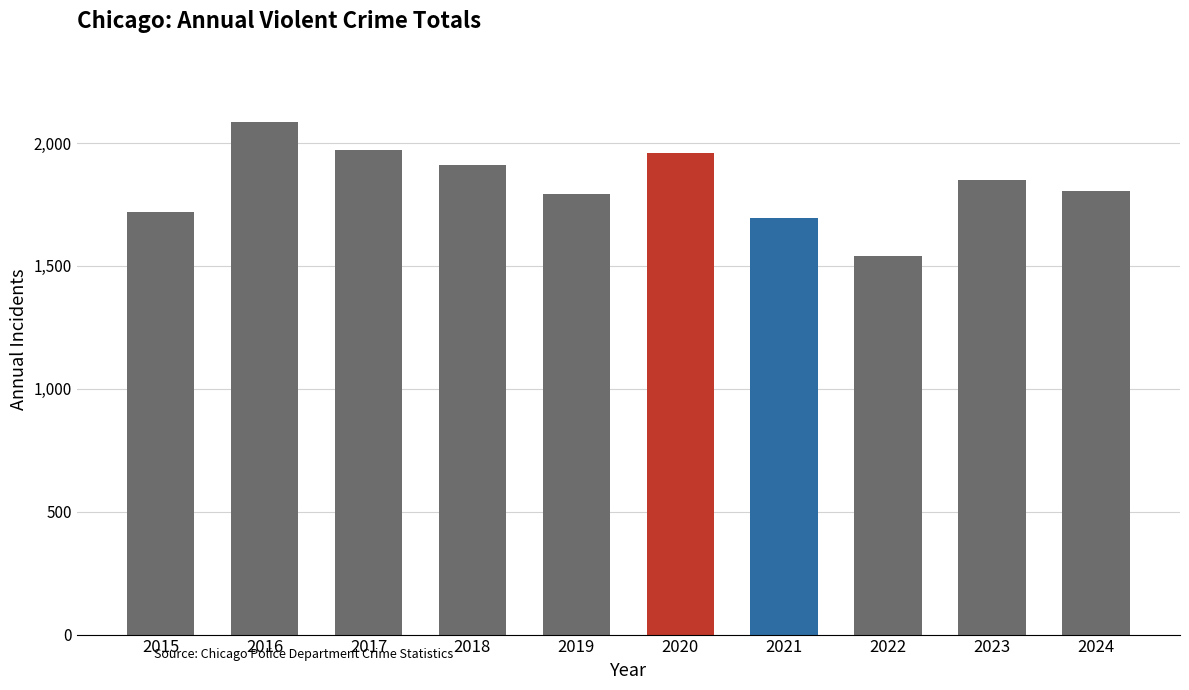

What is the value of the 6th bar from the left?

1959